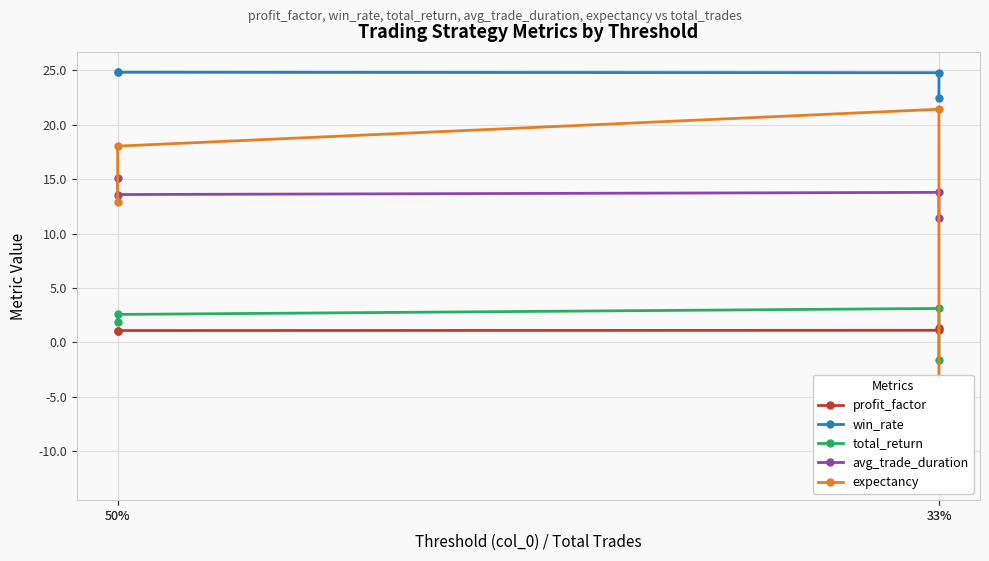

True or false: win_rate and profit_factor intersect in this chart.

False